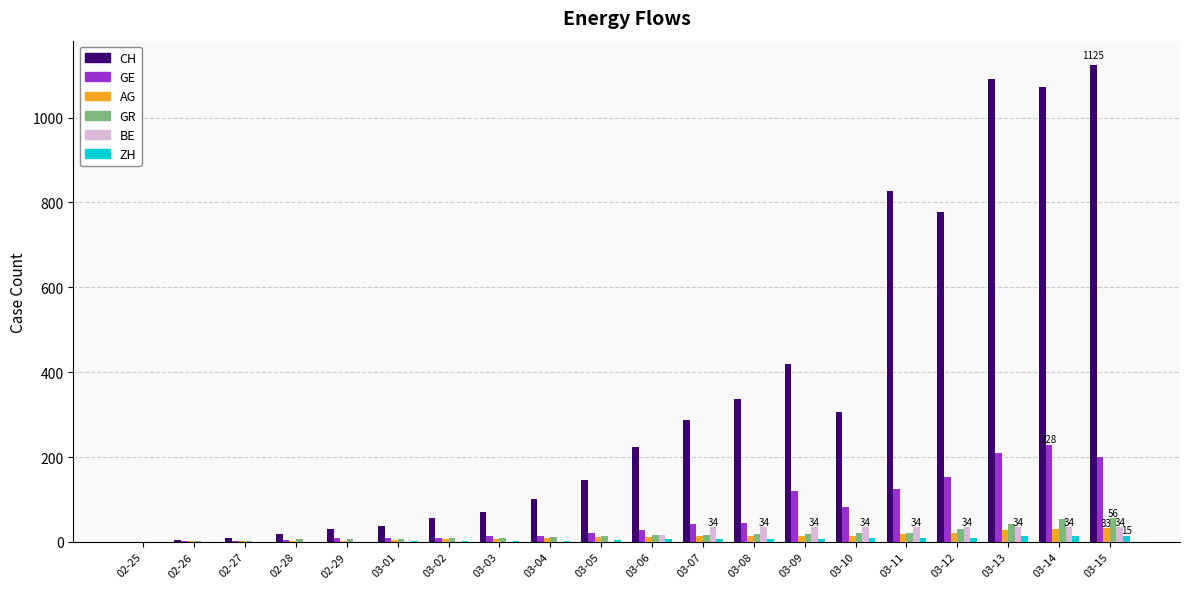

Count the BE values in the range 0 to 34.

20